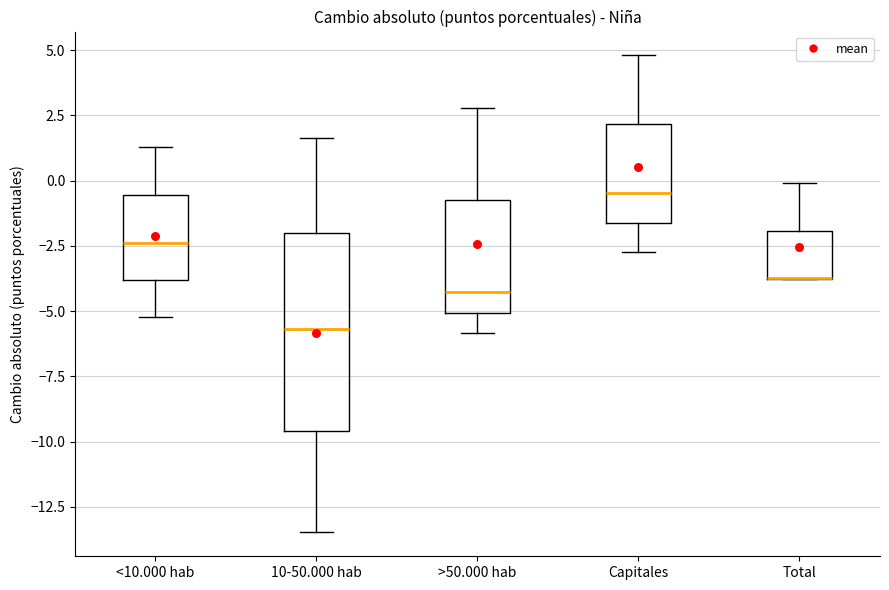

Where is the upper edge of the box for <10.000 hab on the y-axis? The values are not printed on the chart, so give them approximately, as read against the axis.

-0.5